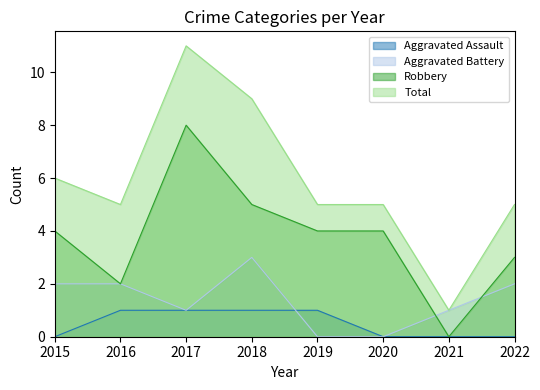

At which category does Aggravated Battery reach its first local peak?

2018